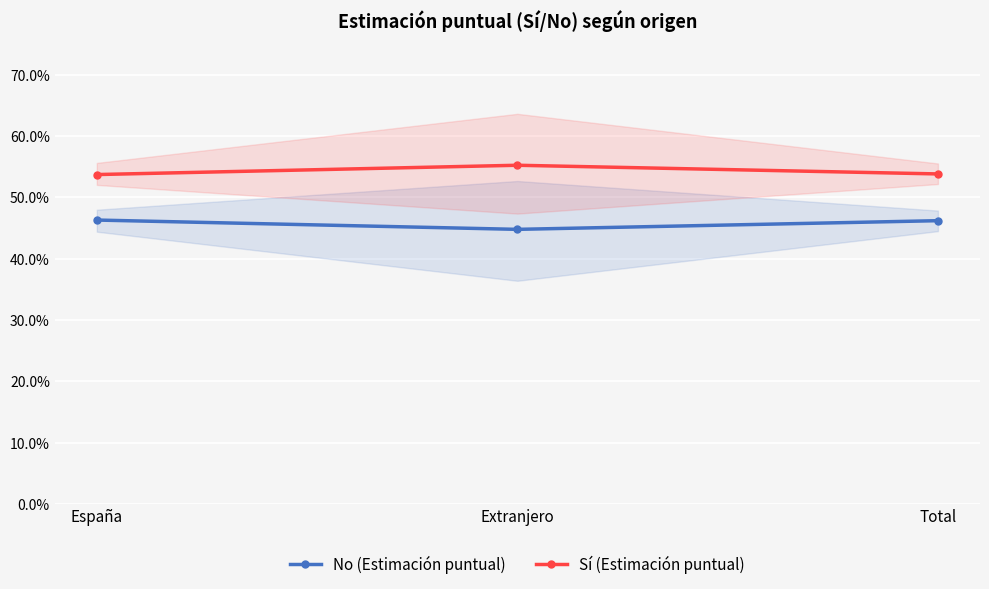

What is the sum of the Sí (Estimación puntual) values at Extranjero and España?

1.1